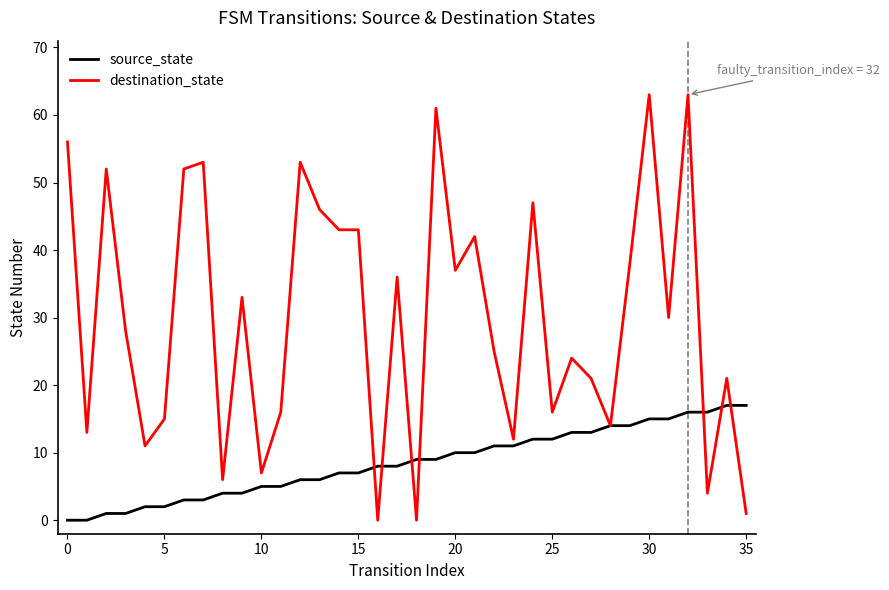

List the series in order of their overall mean, lowest first.

source_state, destination_state